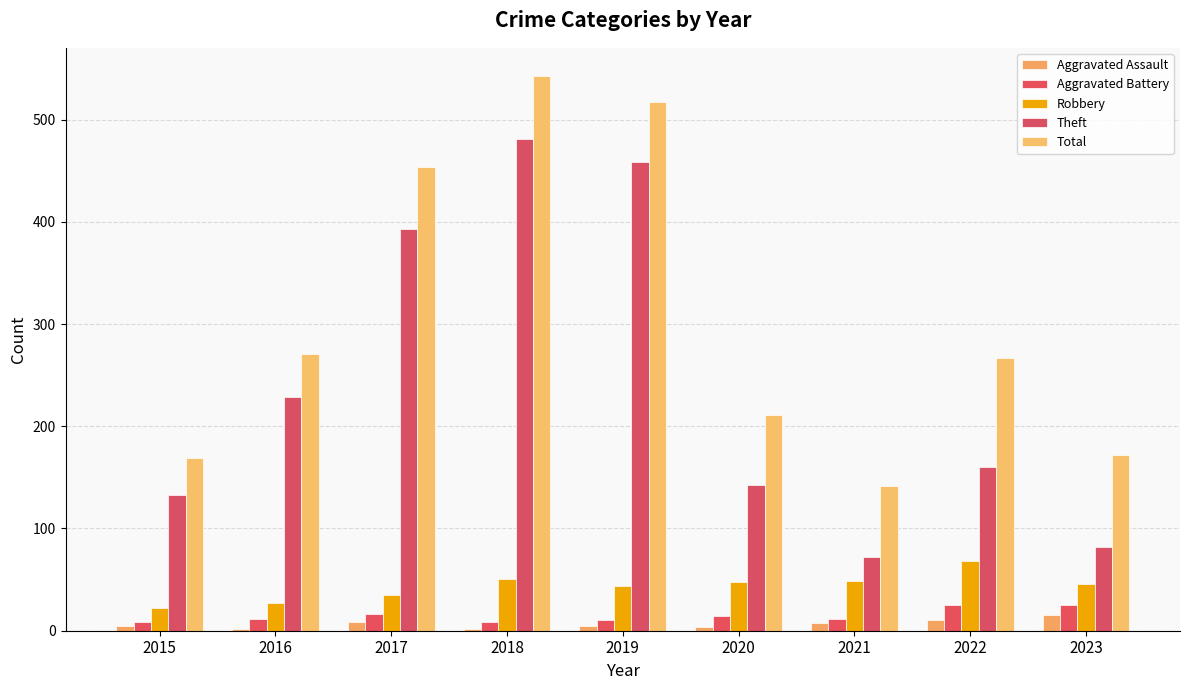

How many distinct data groups are displayed?

5